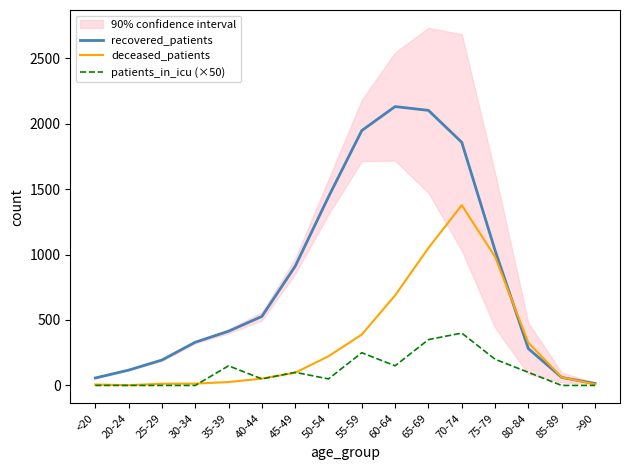

True or false: patients_in_icu (×50) and recovered_patients cross at least once.

False